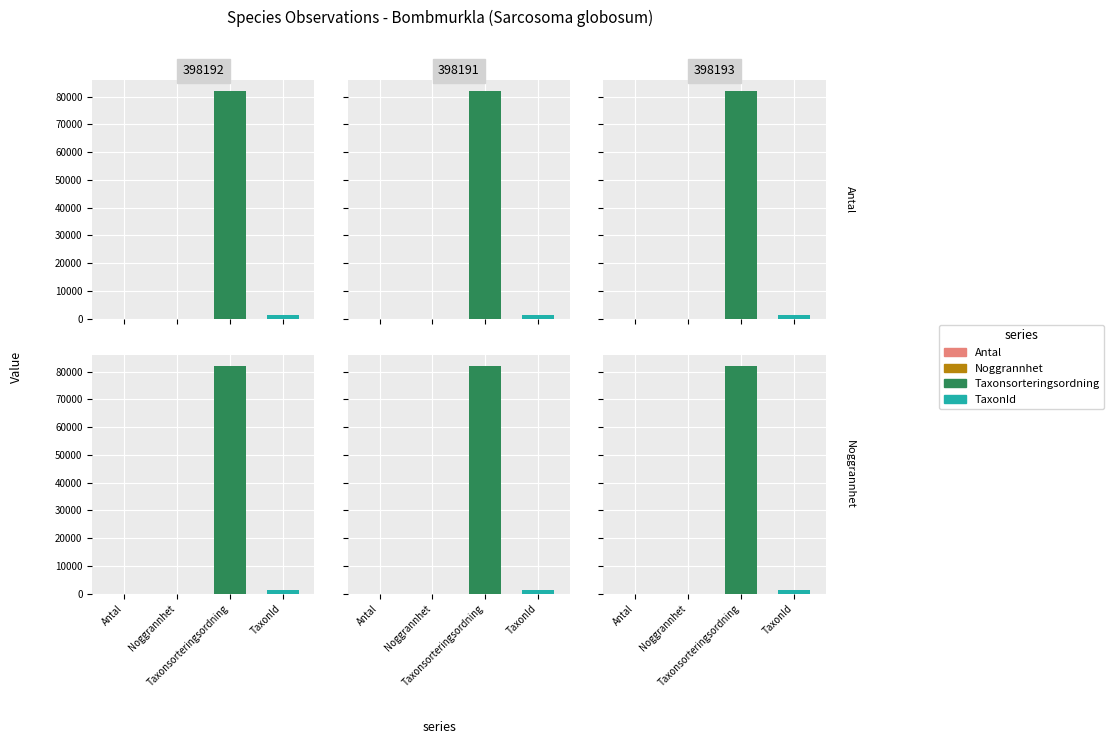

Which label corresponds to the largest value in the chart?

398192